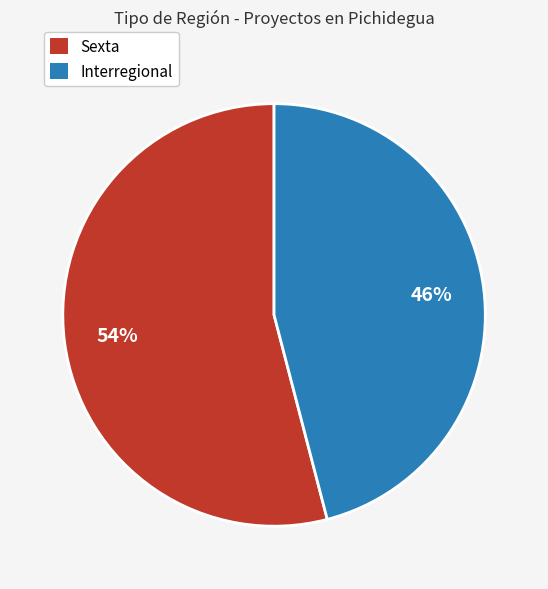

To the nearest percent, what is the difference between the largest and smallest slice percentages?

8%